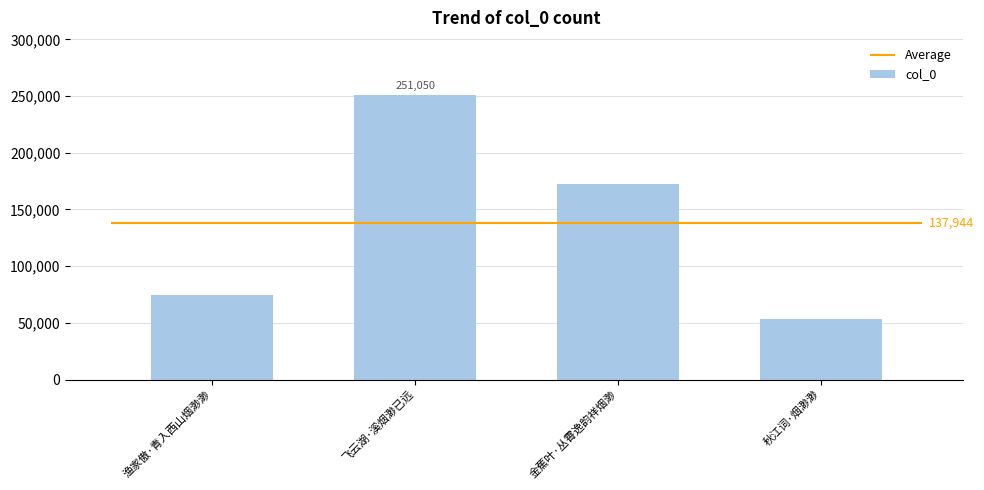

What is the label of the 3rd bar from the right?

飞云湖·溪烟渺已远